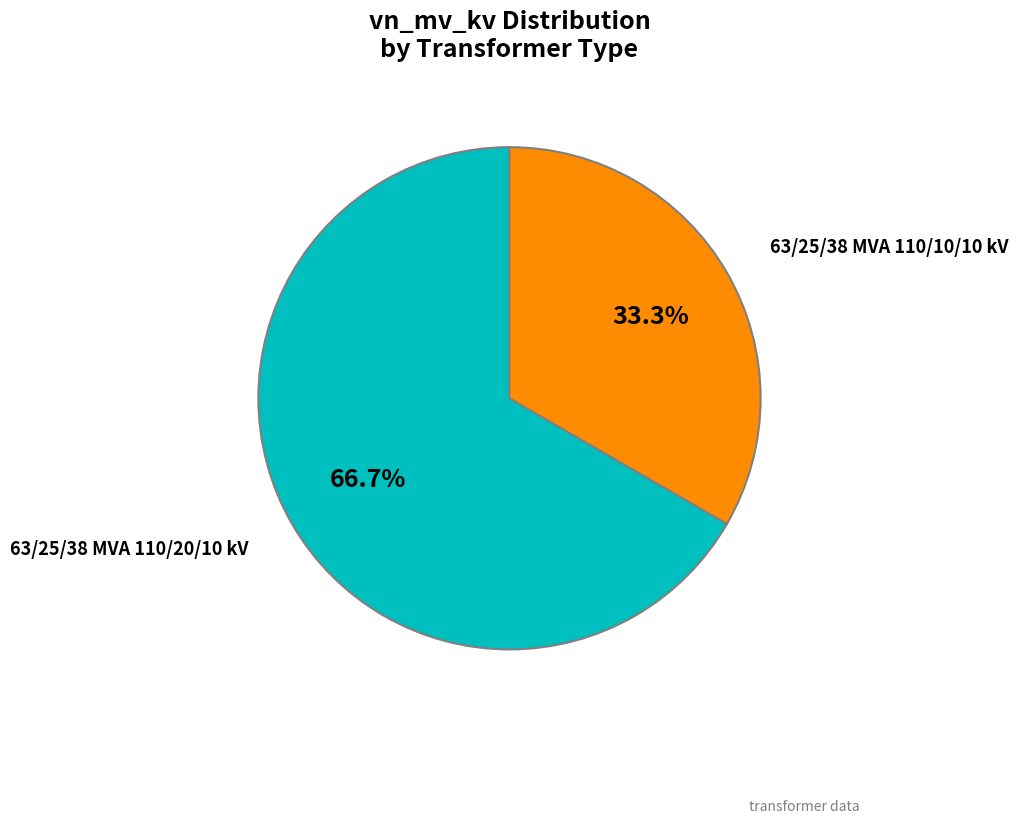

To the nearest percent, what portion does 63/25/38 MVA 110/20/10 kV represent?

67%